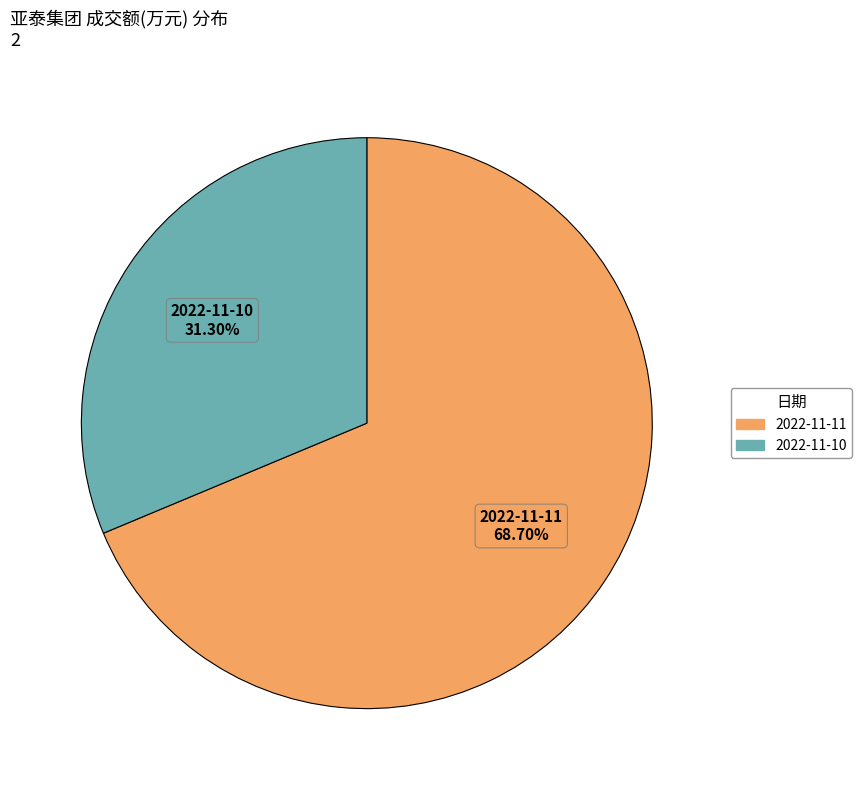

Between 2022-11-11 and 2022-11-10, which is larger?

2022-11-11